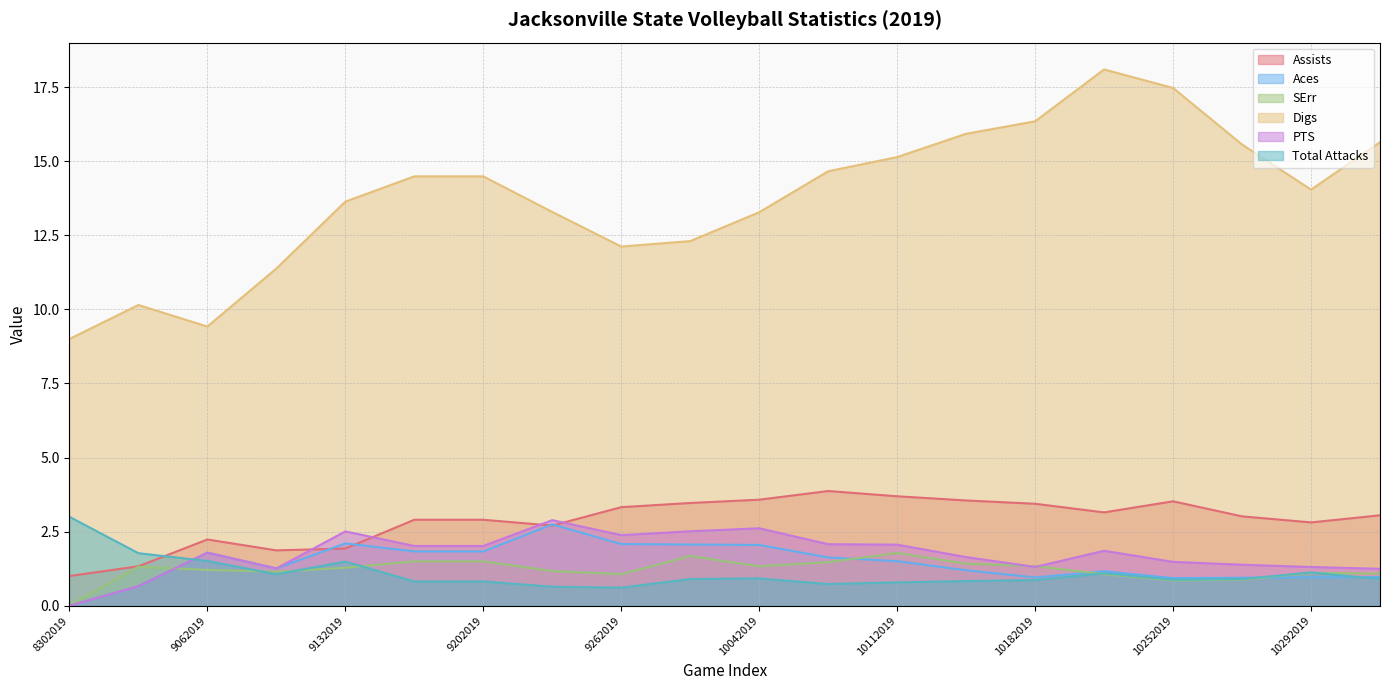

At how many categories does at least one series exceed 14?

11